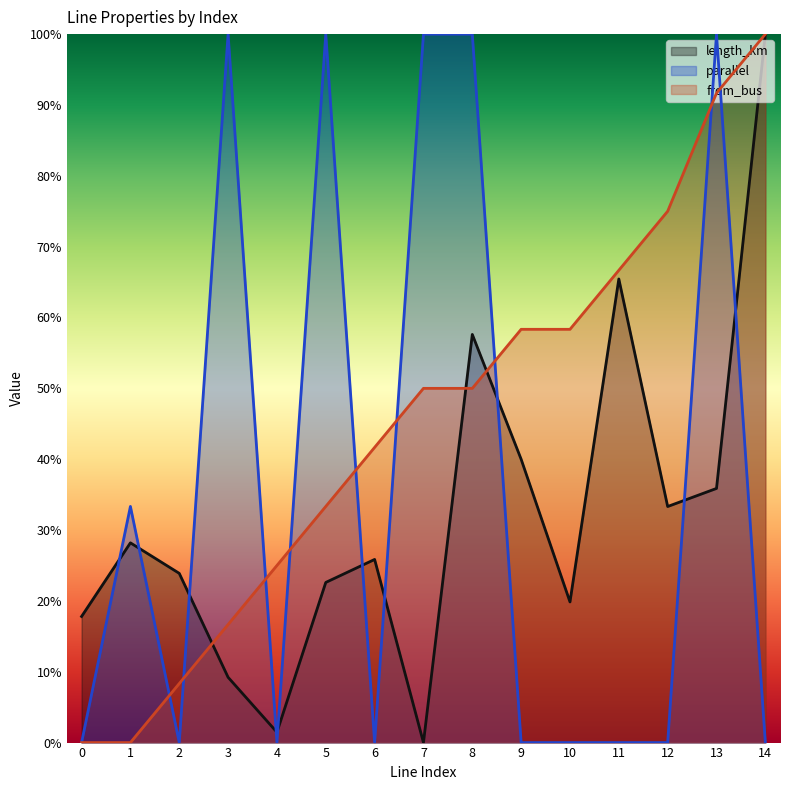

What is the highest value of the parallel (line) series?

1.0